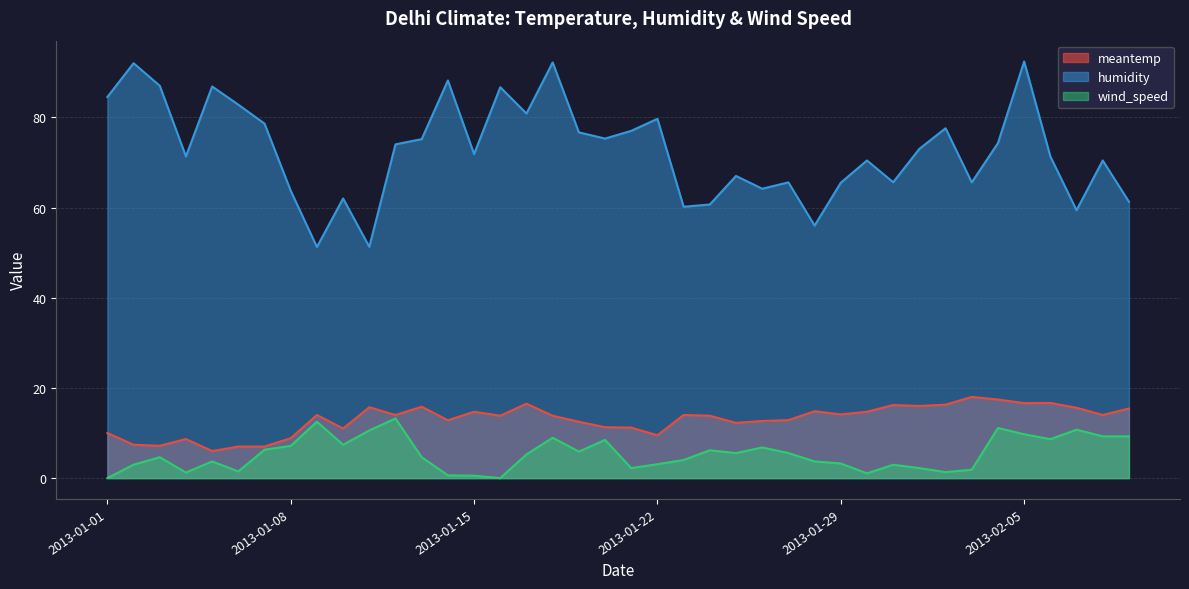

What is the difference between the maximum and minimum values in the humidity series?

41.1